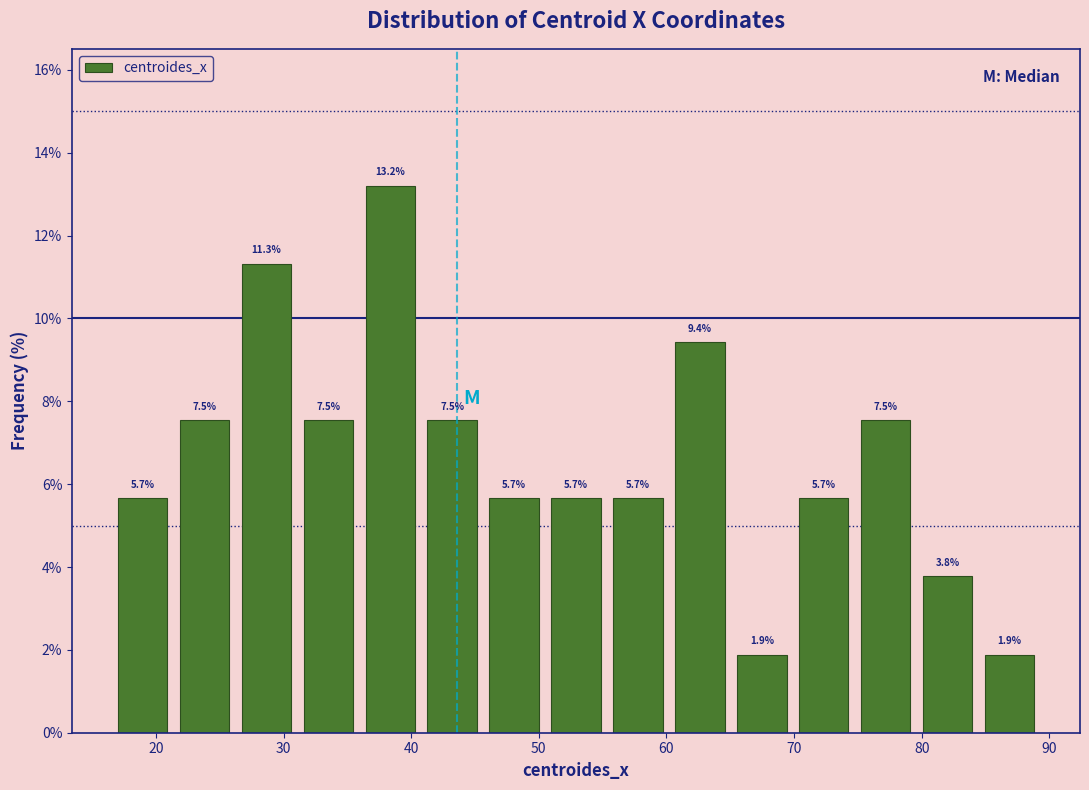

Reading left to right, list every bar in this chart as the range it spans on the x-axis followed by its height. The bar edges are not printed on the chart, so give them approximately, as read against the axis.

17 to 21: 5.7
21 to 26: 7.5
26 to 31: 11.3
31 to 36: 7.5
36 to 41: 13.2
41 to 46: 7.5
46 to 50: 5.7
50 to 55: 5.7
55 to 60: 5.7
60 to 65: 9.4
65 to 70: 1.9
70 to 75: 5.7
75 to 80: 7.5
80 to 84: 3.8
84 to 89: 1.9